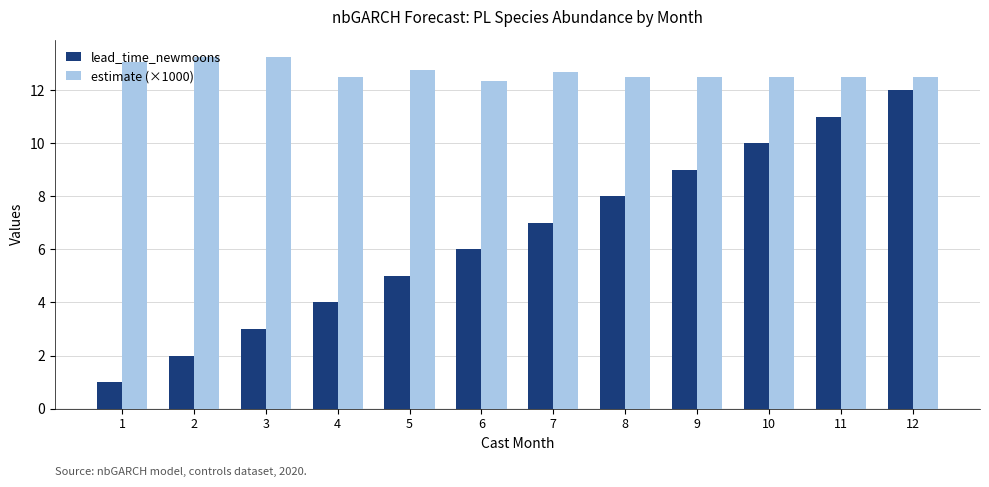

List the series in order of their overall mean, lowest first.

lead_time_newmoons, estimate (×1000)